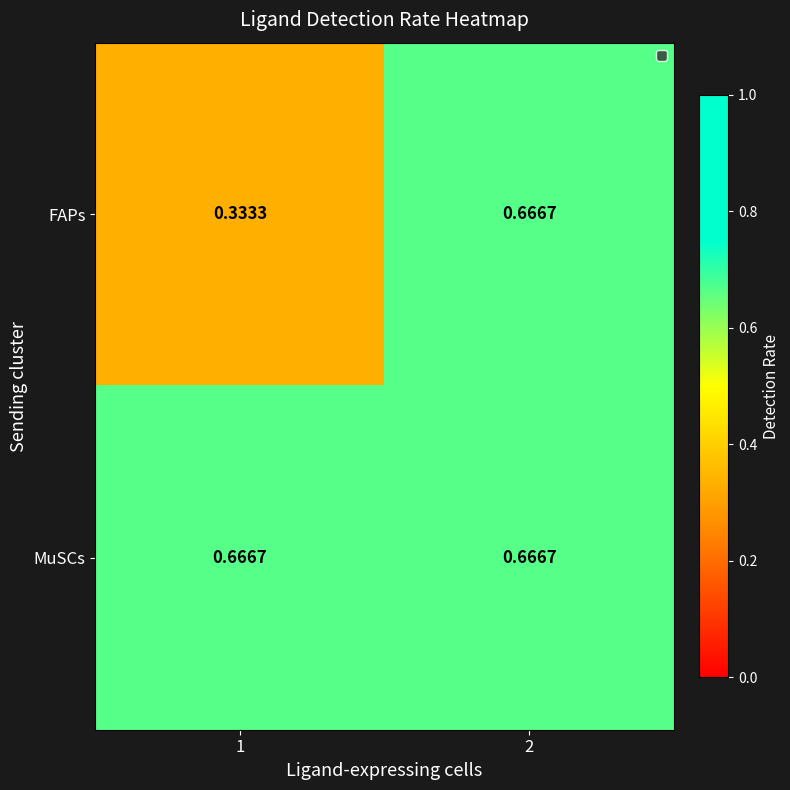

Which series has the largest total across all categories?

MuSCs